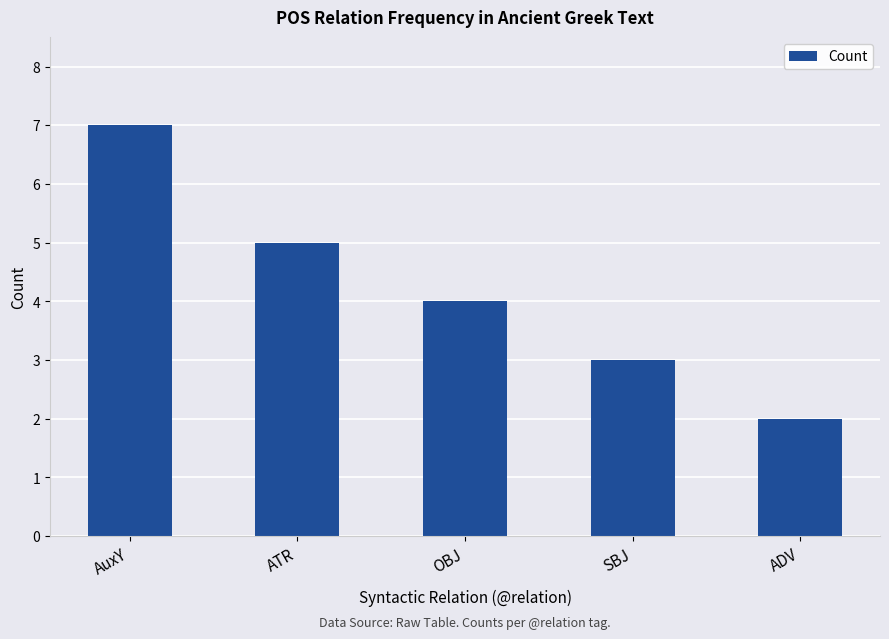

What is the value of the 4th bar from the left?

3